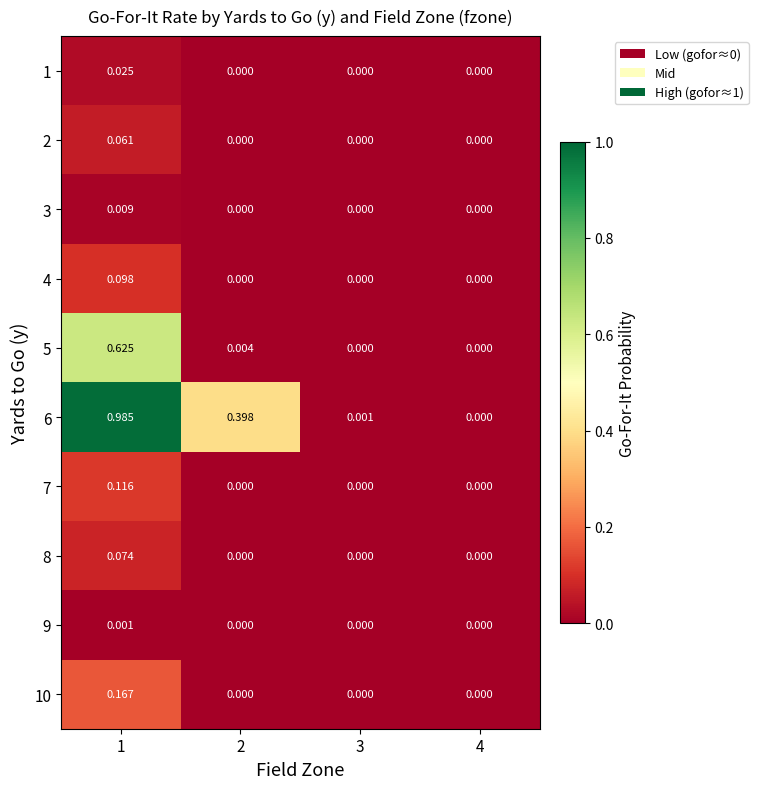

Is the value of 10 at 4 greater than the value of 1 at 1?

No